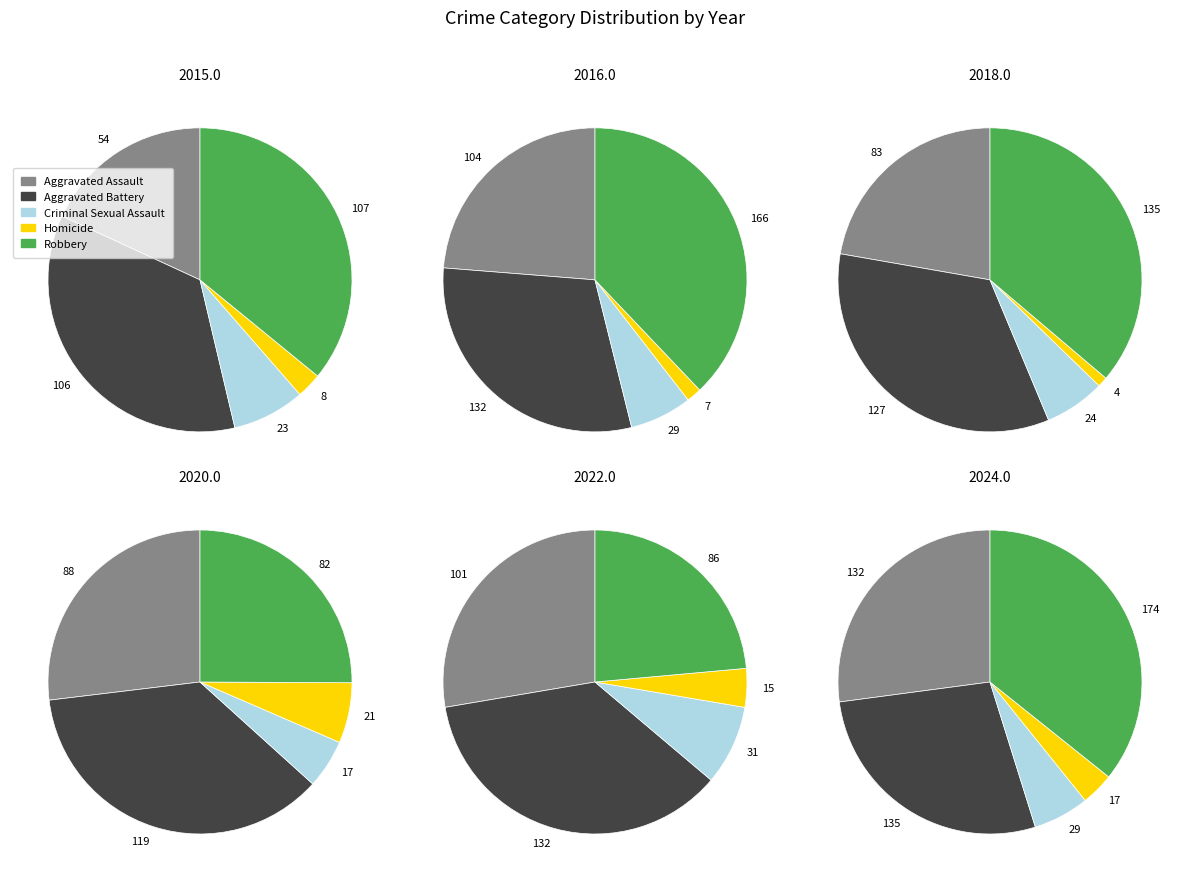

What percentage do 0 and 2 together represent?

13.9%